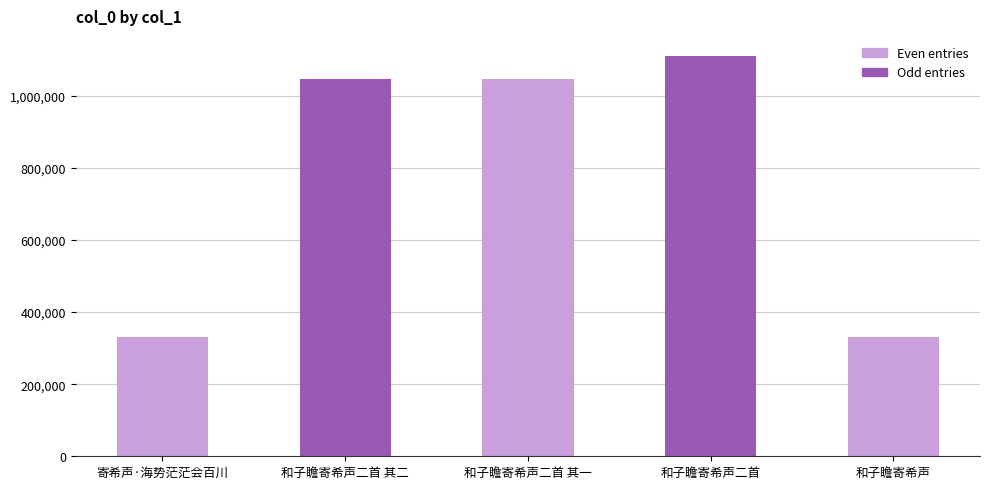

What is the change in value from 寄希声·海势茫茫会百川 to 和子瞻寄希声二首?

+780339